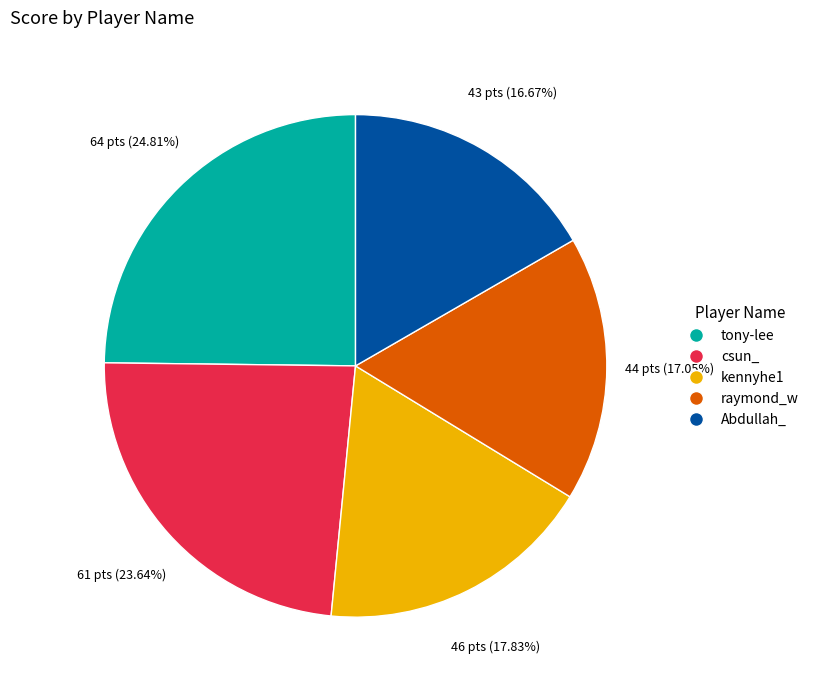

To the nearest percent, what is the difference between the csun_ and kennyhe1 slice percentages?

6%